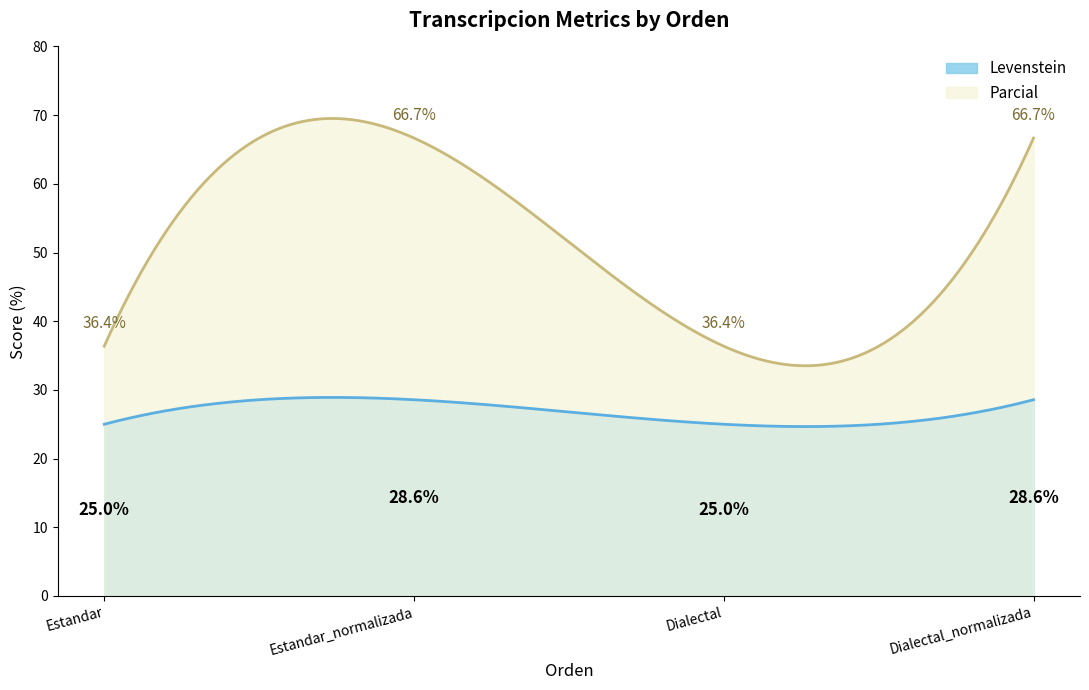

Does the chart have visible grid lines?

No